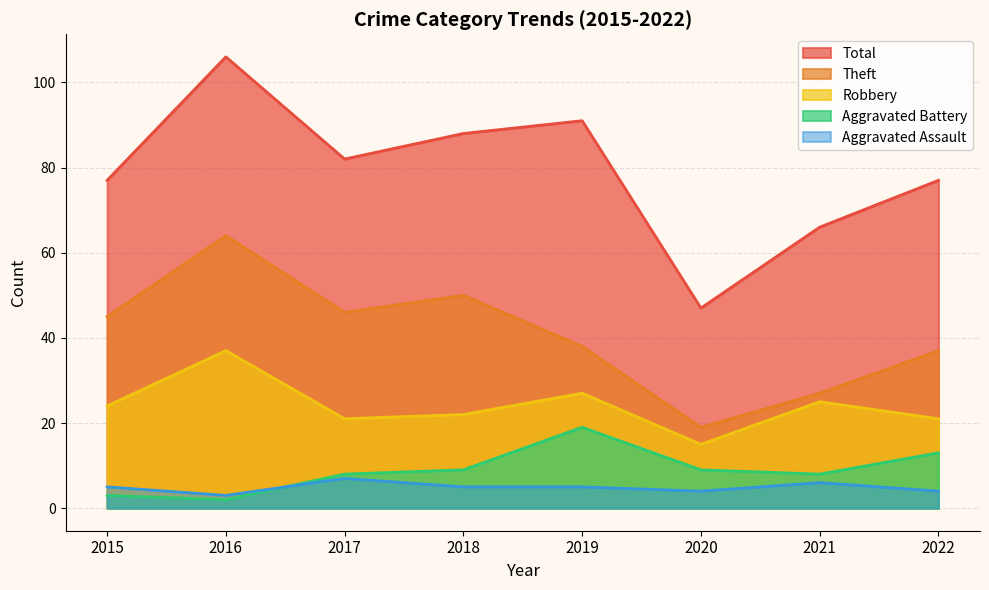

True or false: Total has more than 1 interior local peaks.

True